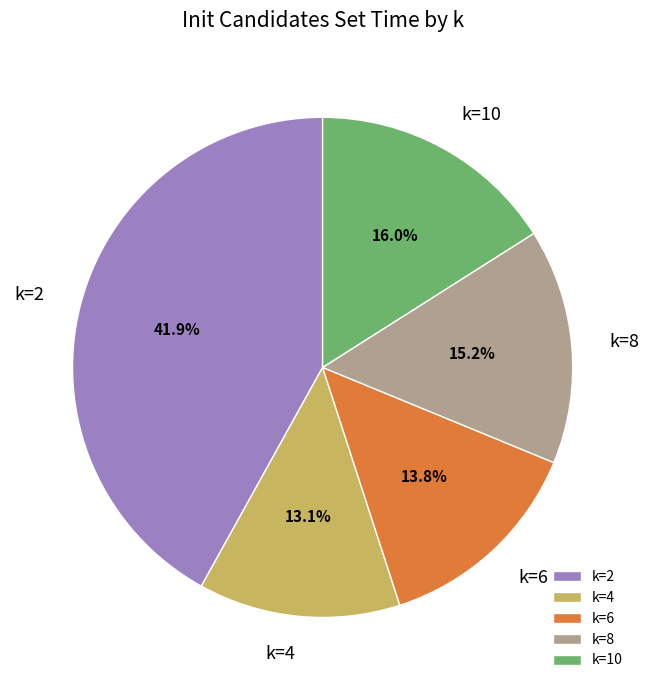

To the nearest percent, what is the combined percentage of k=10 and k=2?

58%